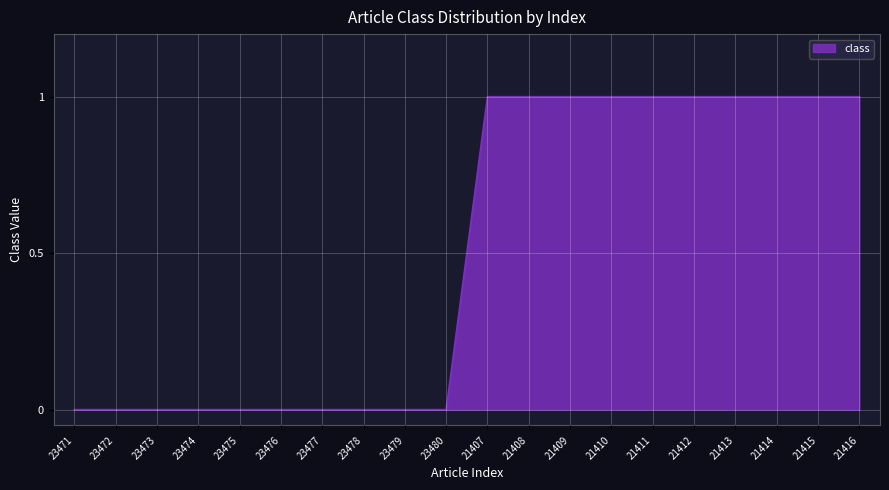

True or false: the data shows 1 at 21409.

True